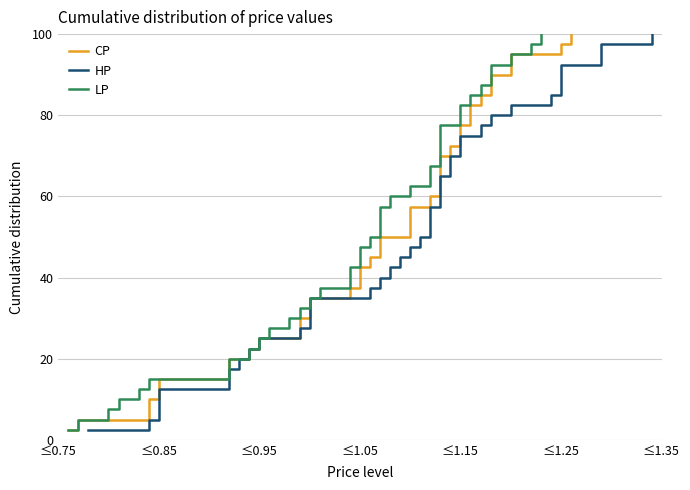

Which category has the lowest value across all series?

≤0.75